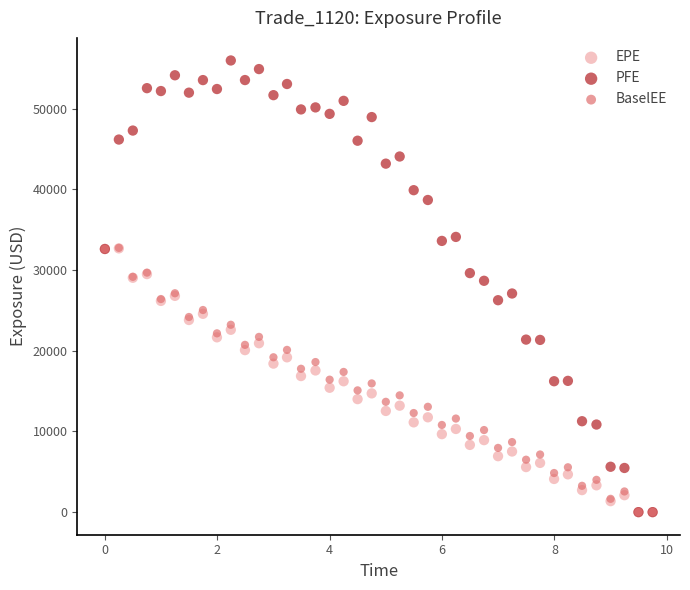

Which series contains the highest Y value?

PFE